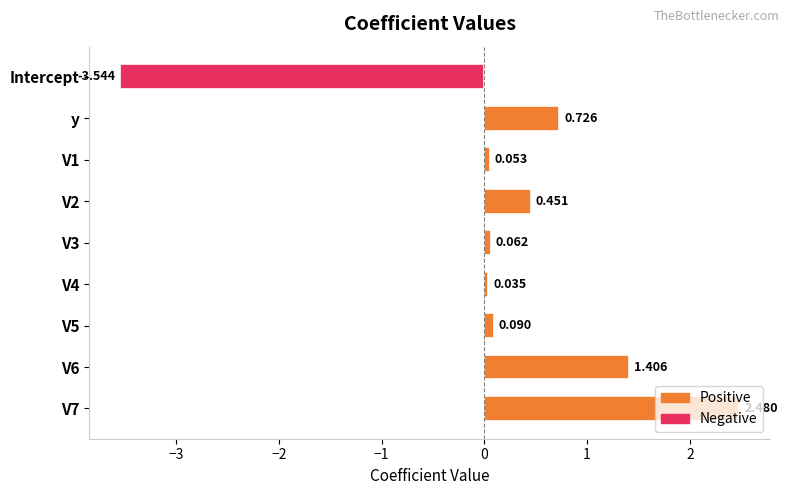

What is the average value?

0.2